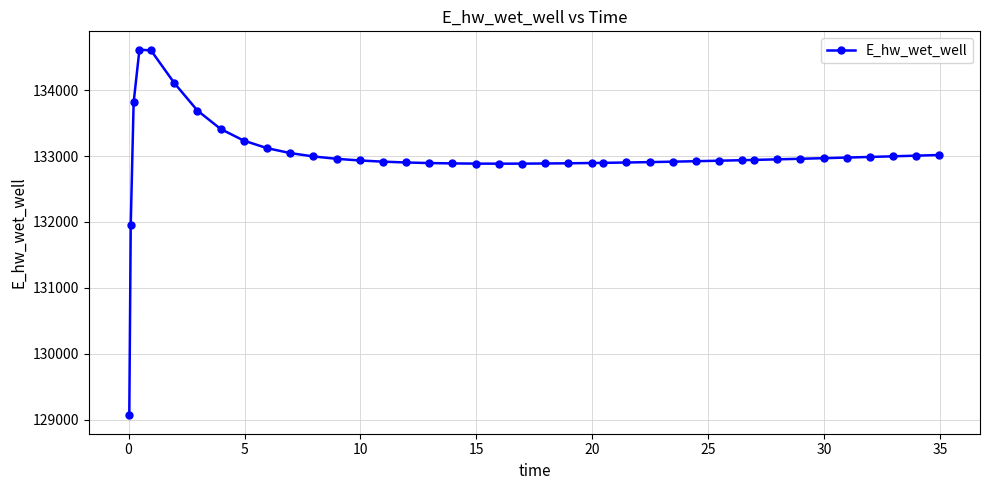

What is the sum of all values?

5319694.9